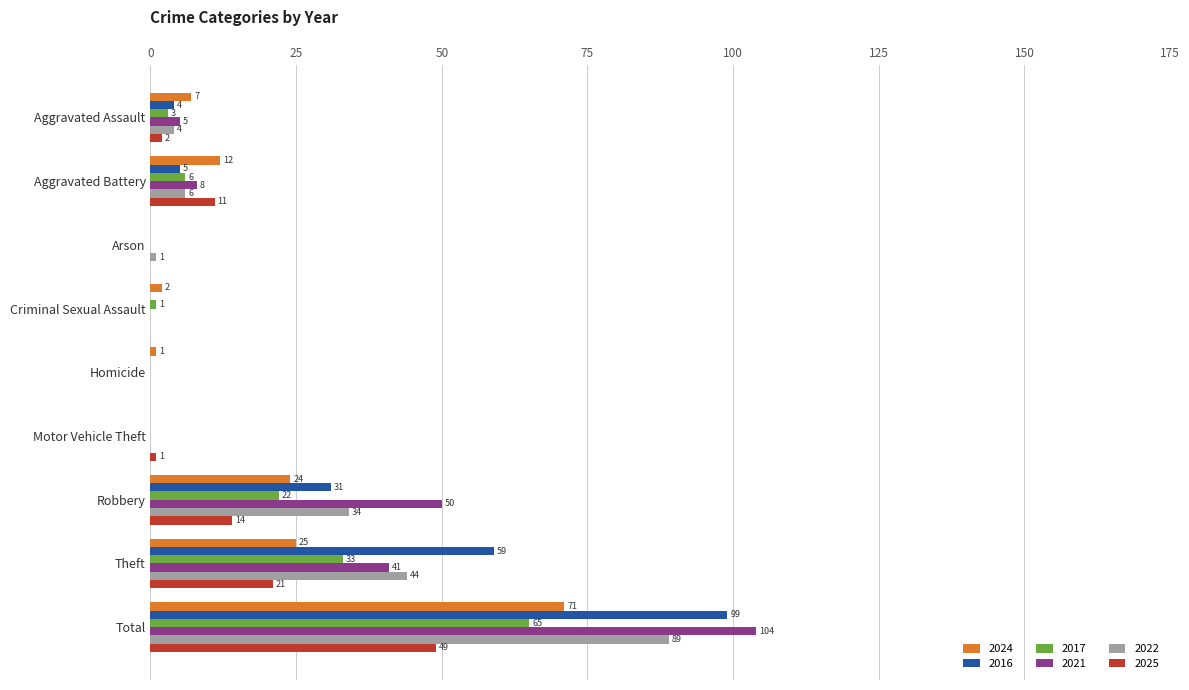

The 2017 series shows 33 at Theft. True or false?

True